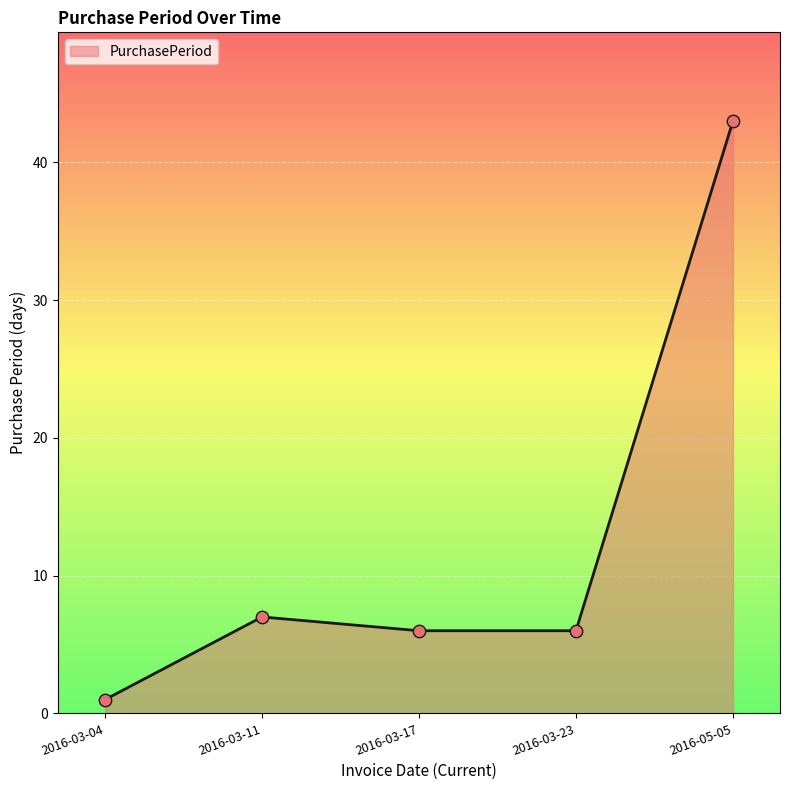

Which has a higher value, 2016-03-04 or 2016-03-17?

2016-03-17